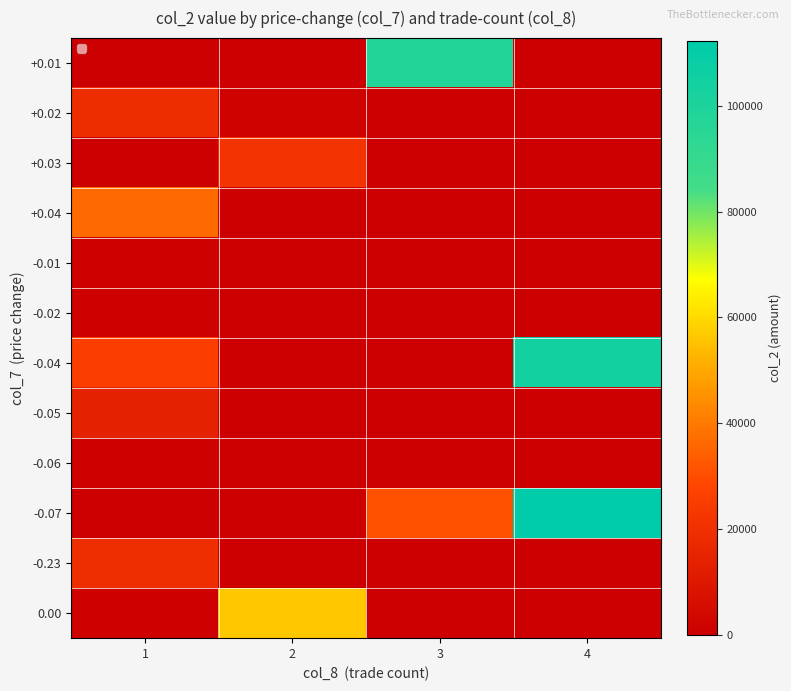

How many series are shown in this chart?

12